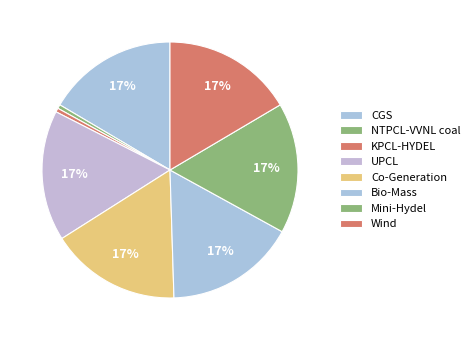

Does any single category account for the majority?

No